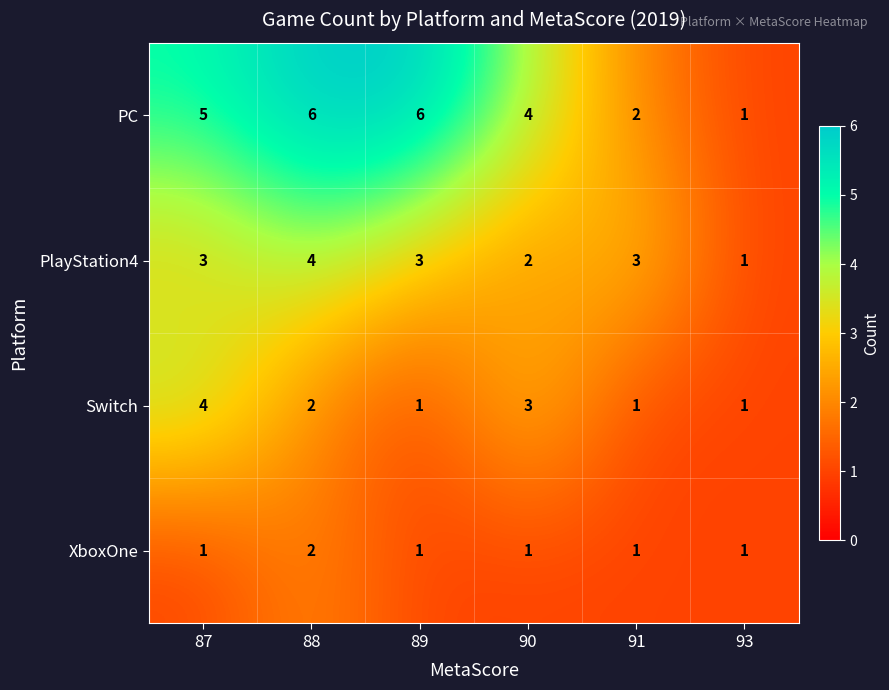

Where does the Switch series first go above 2?

87